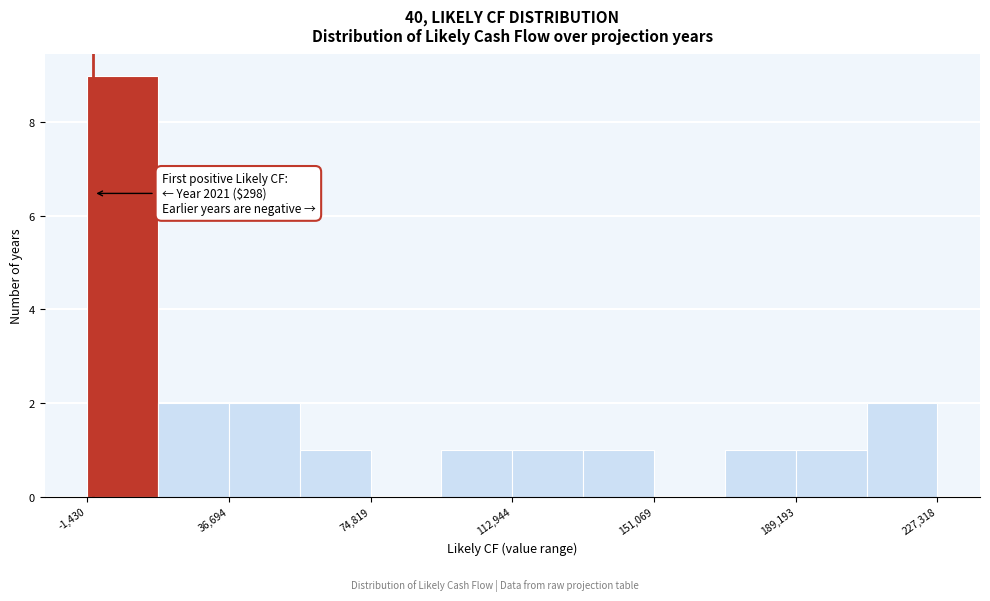

Around what value on the x-axis is the tallest bar? Give the approximate position of its centre, as read against the axis.

10000